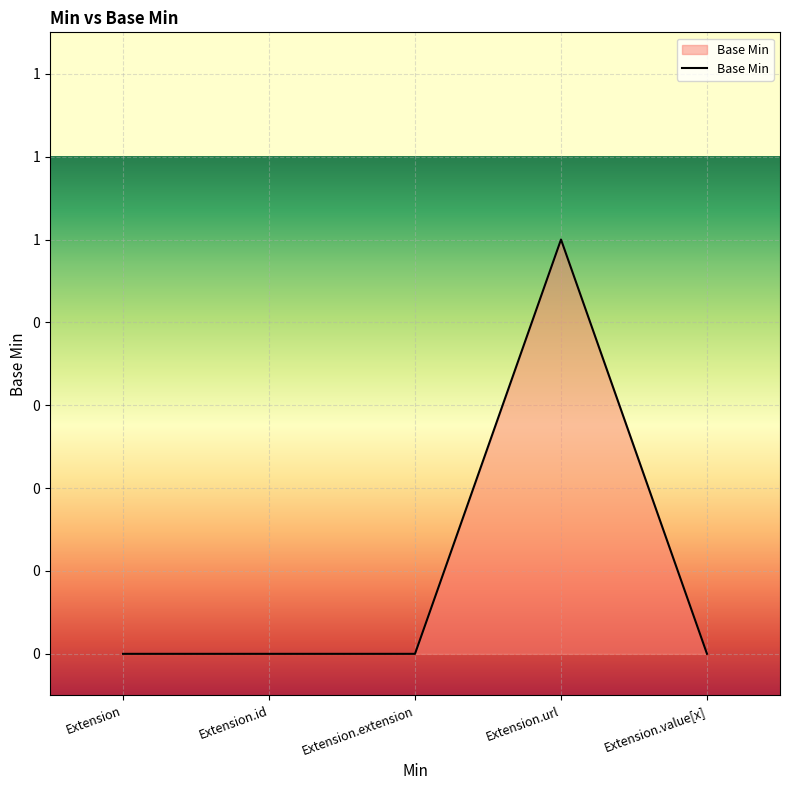

Does the chart have visible grid lines?

Yes